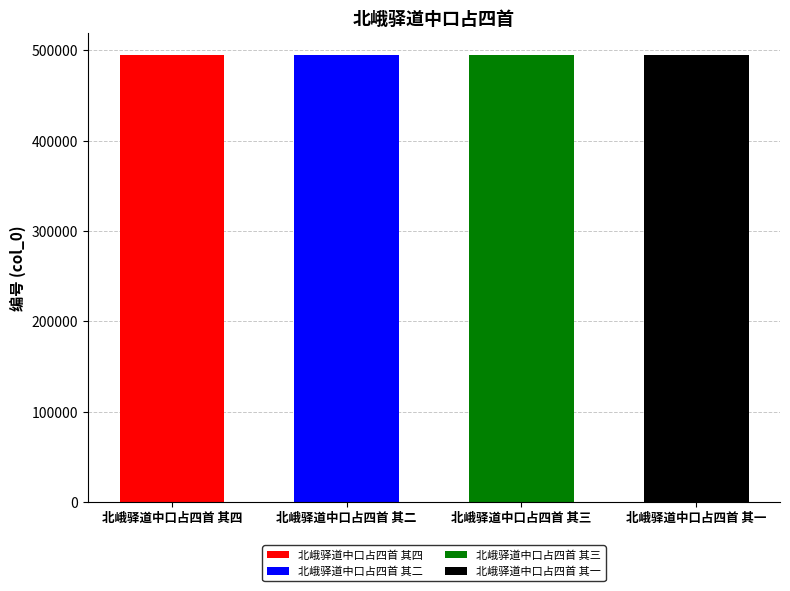

What is the ratio of the value at 北峨驿道中口占四首 其三 to the value at 北峨驿道中口占四首 其四?

1.0